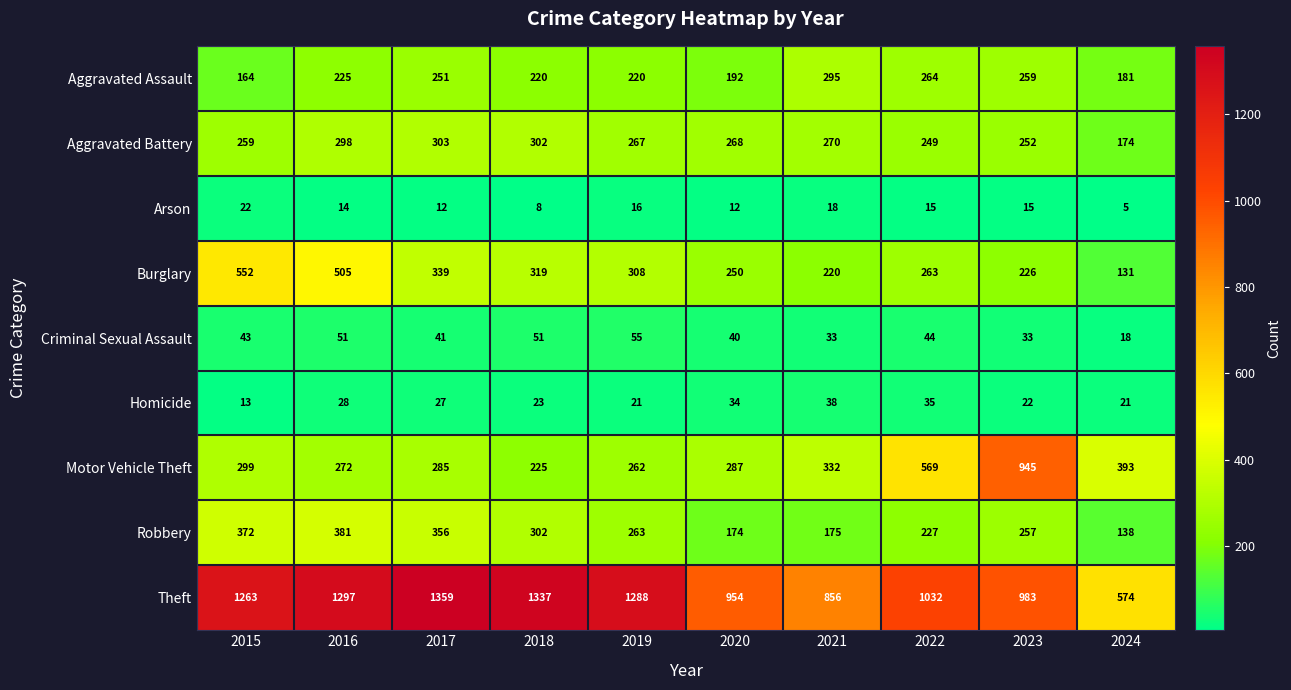

Which series changed the most between 2019 and 2022?

Motor Vehicle Theft